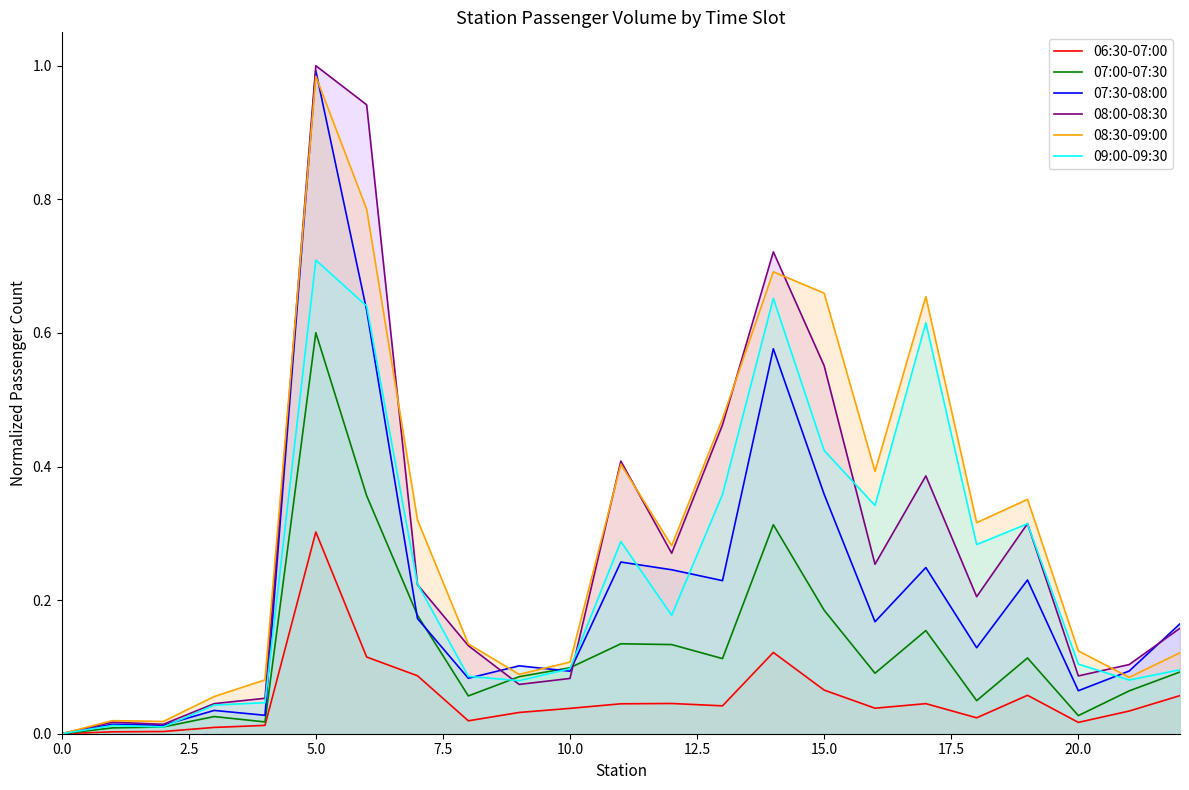

Between 12 and 16, which series saw the biggest shift?

09:00-09:30